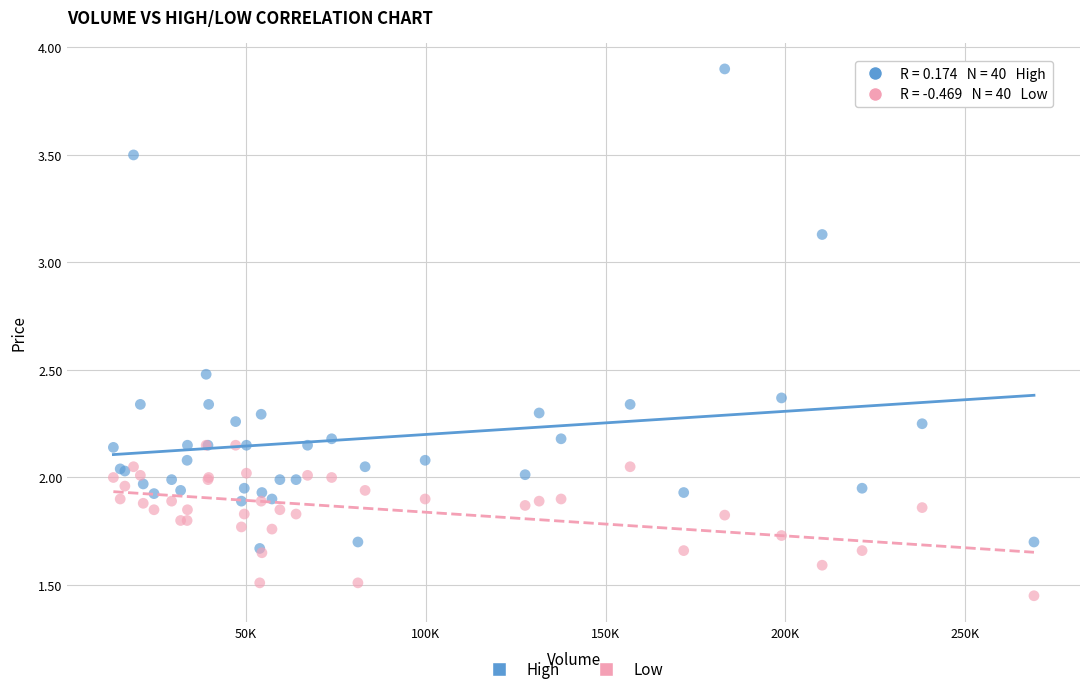

Which series reaches the maximum Y coordinate?

High